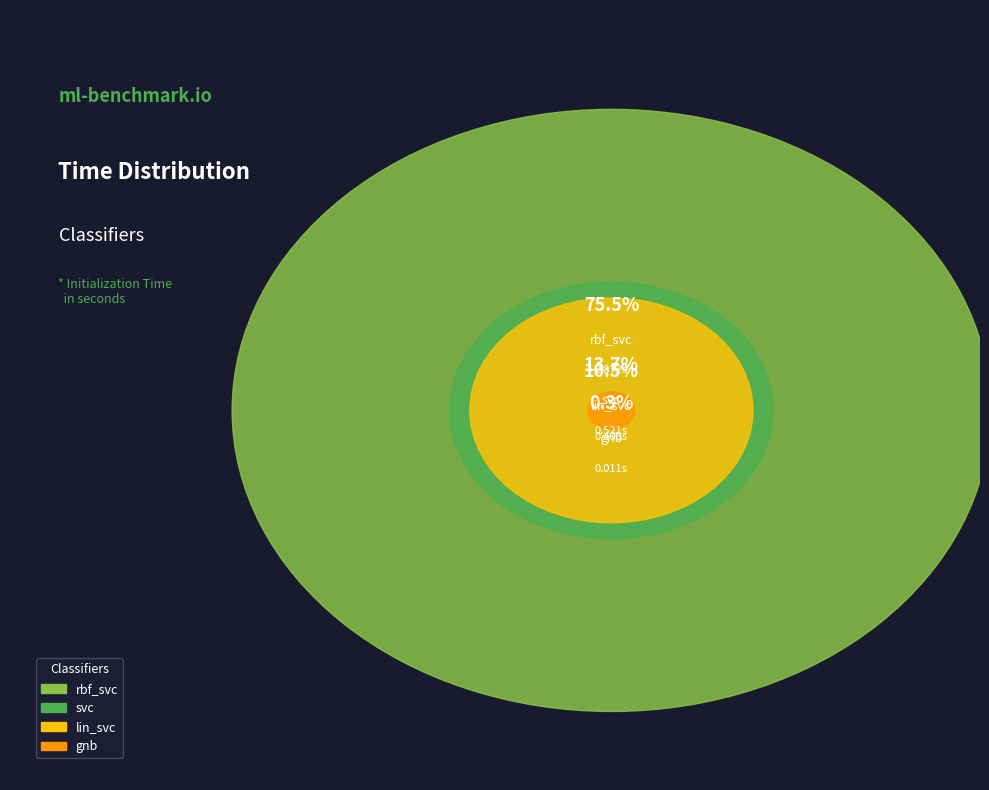

Is it true that rbf_svc is 68% of the pie?

False